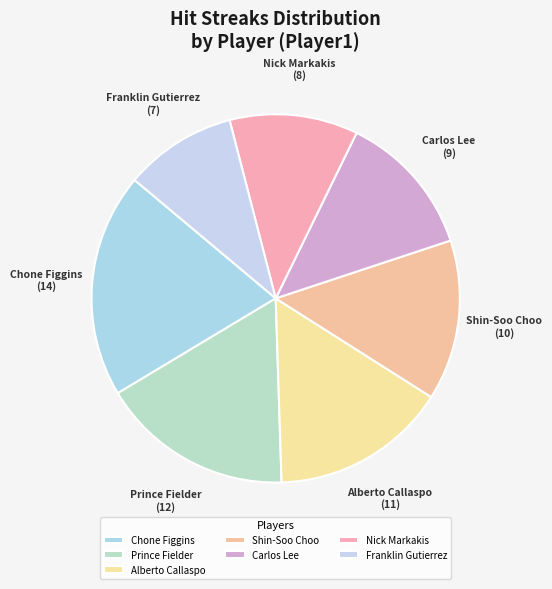

Do Alberto Callaspo and Carlos Lee together represent more than half of the pie?

No